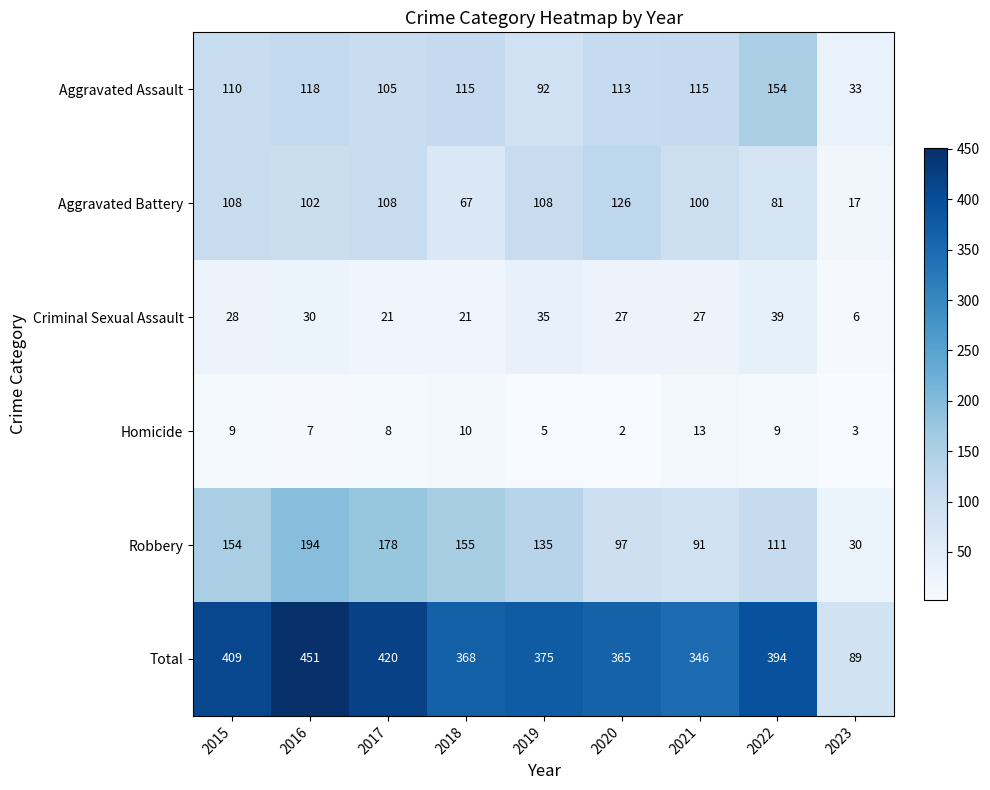

Which series has the largest total across all categories?

Total